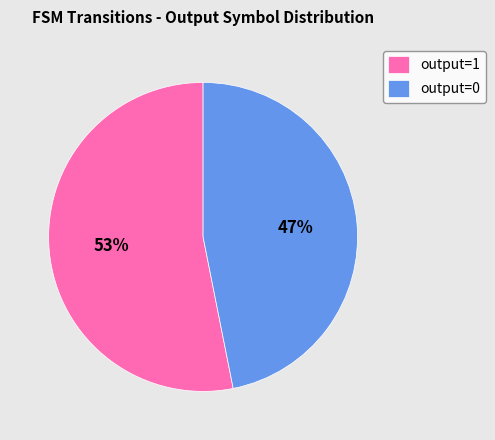

How many segments does this pie chart have?

2